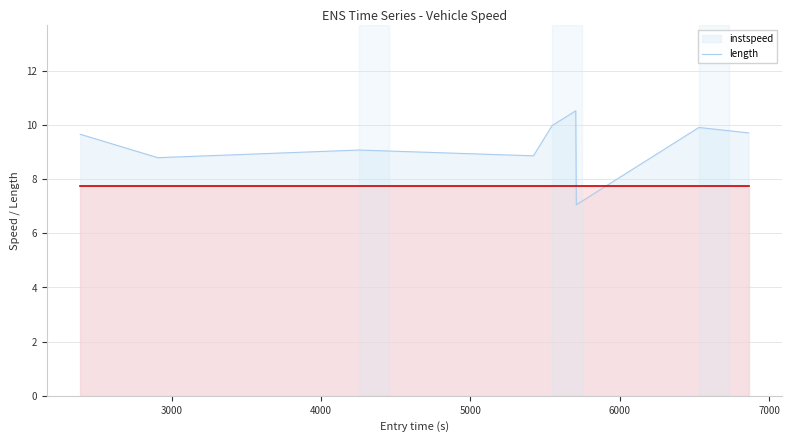

Rank the series by their average value, from highest to lowest.

instspeed, length